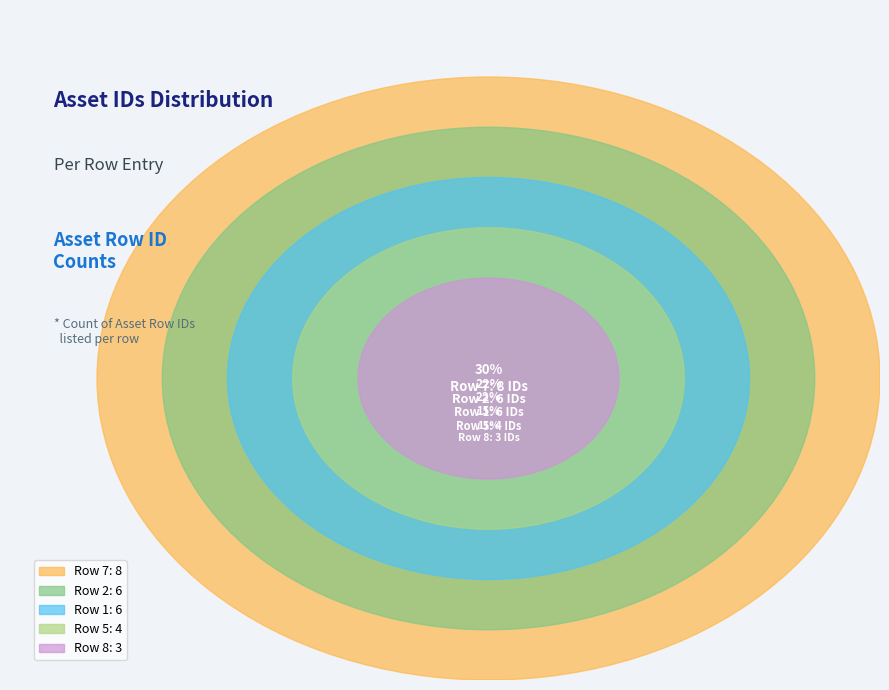

Do Row 5 and Row 7 together represent more than half of the pie?

No